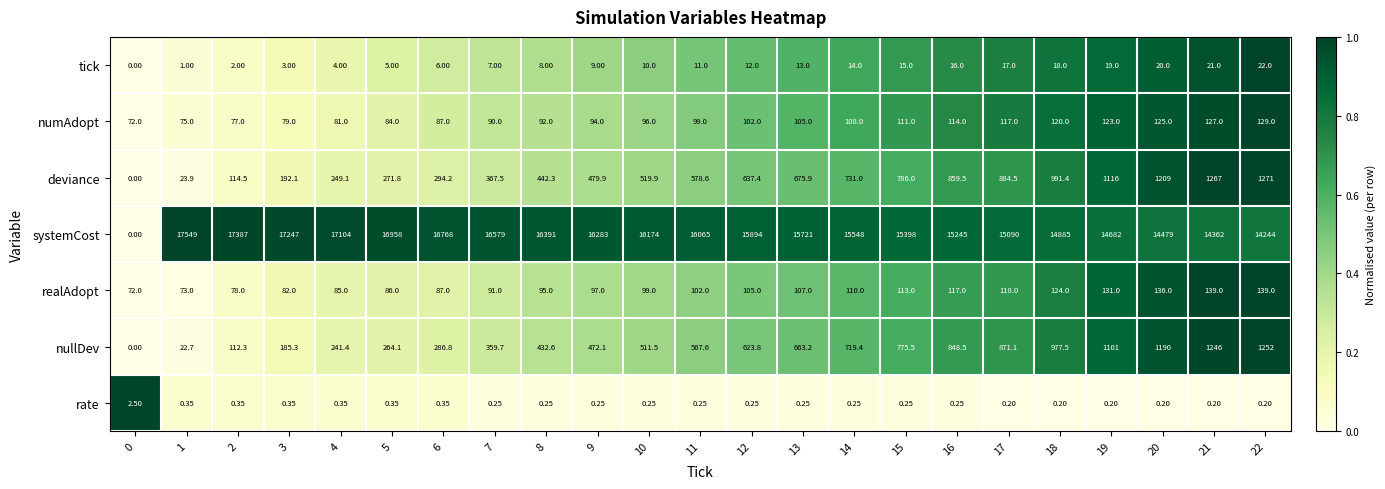

Which series has the largest total across all categories?

systemCost